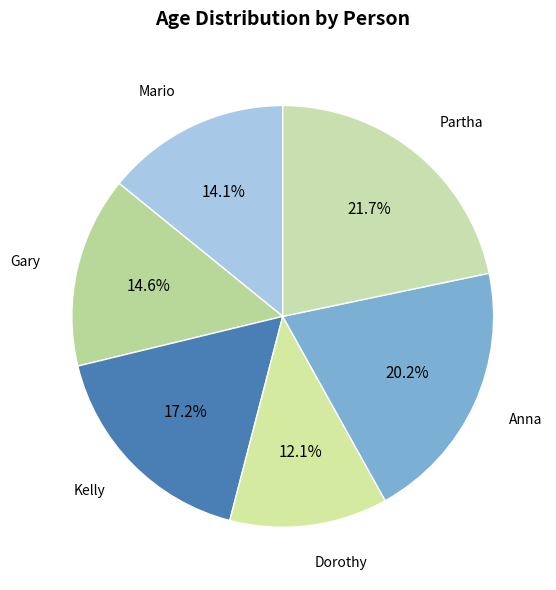

Which slice is the largest?

Partha